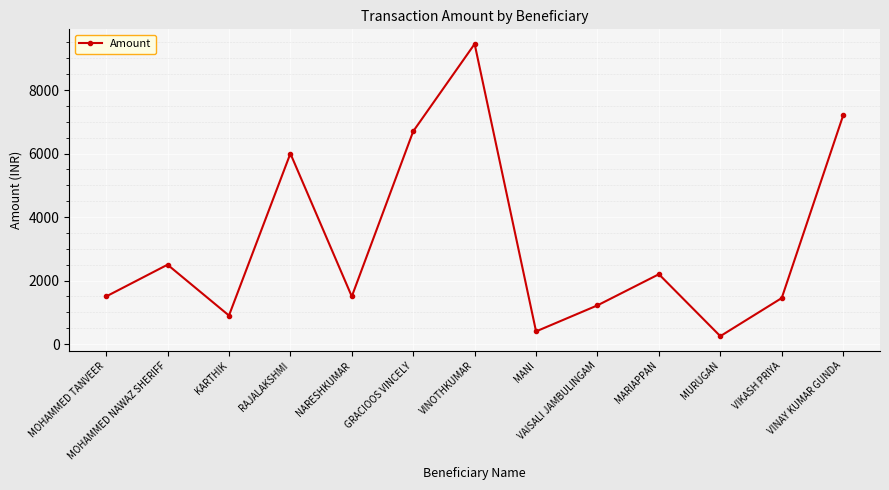

Count the number of categories in the chart.

13